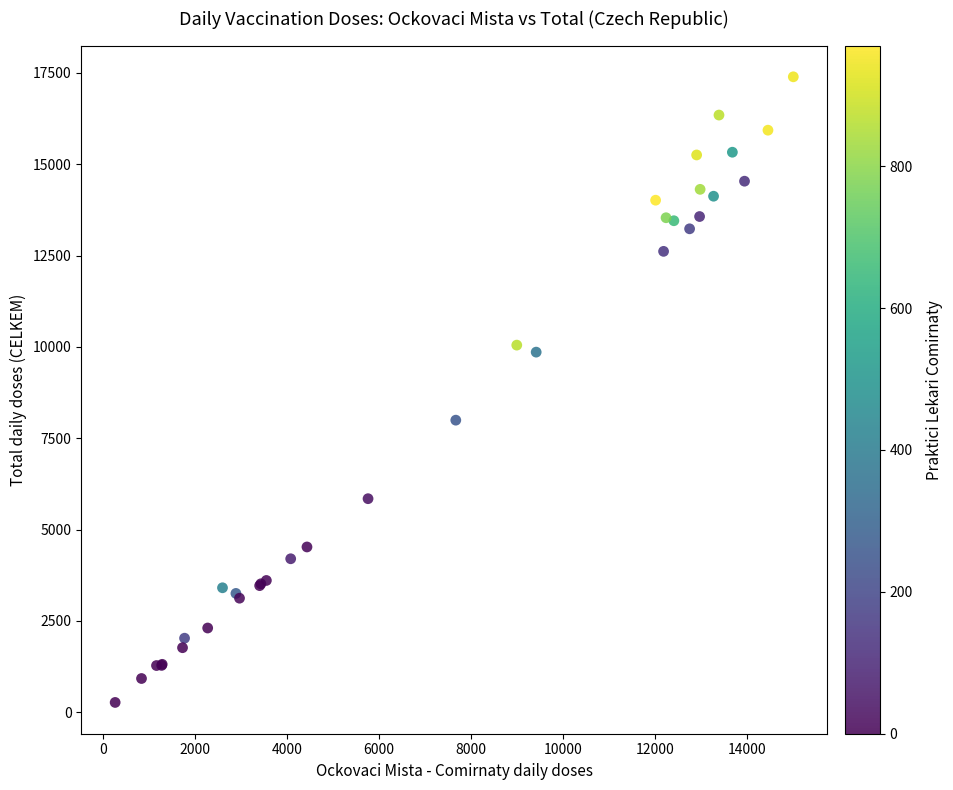

What Y value in the scatter plot is closest to 8830?

7994